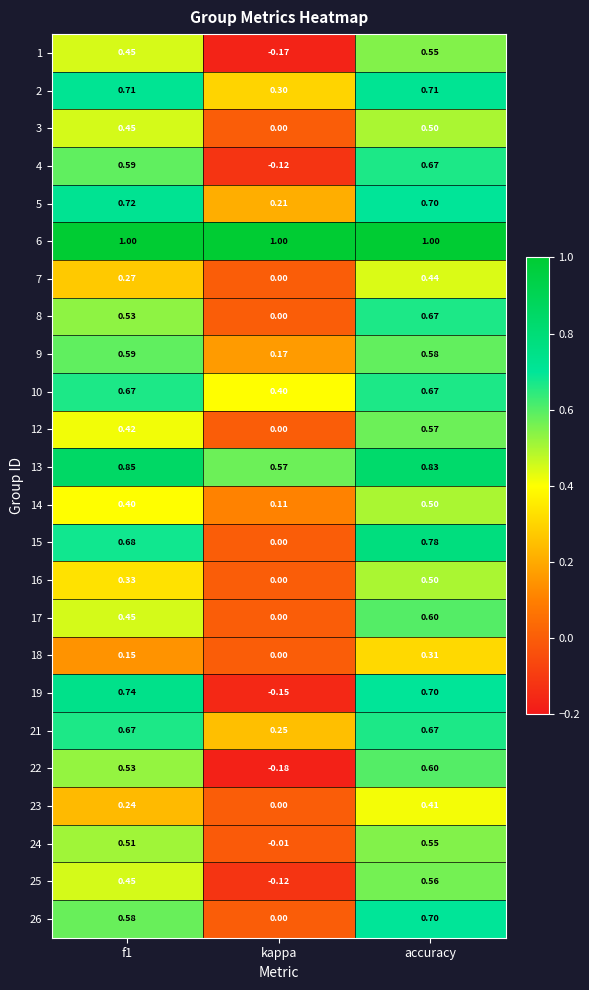

At how many categories does at least one series exceed 0?

3